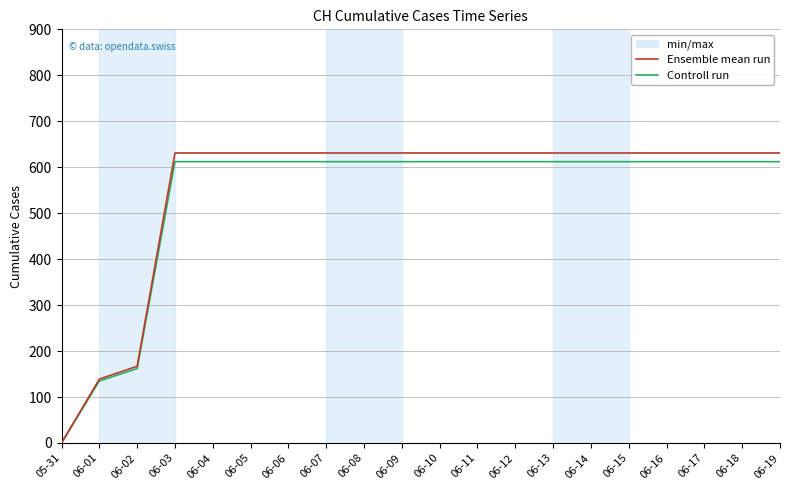

What is the maximum value for Ensemble mean run?

631.0